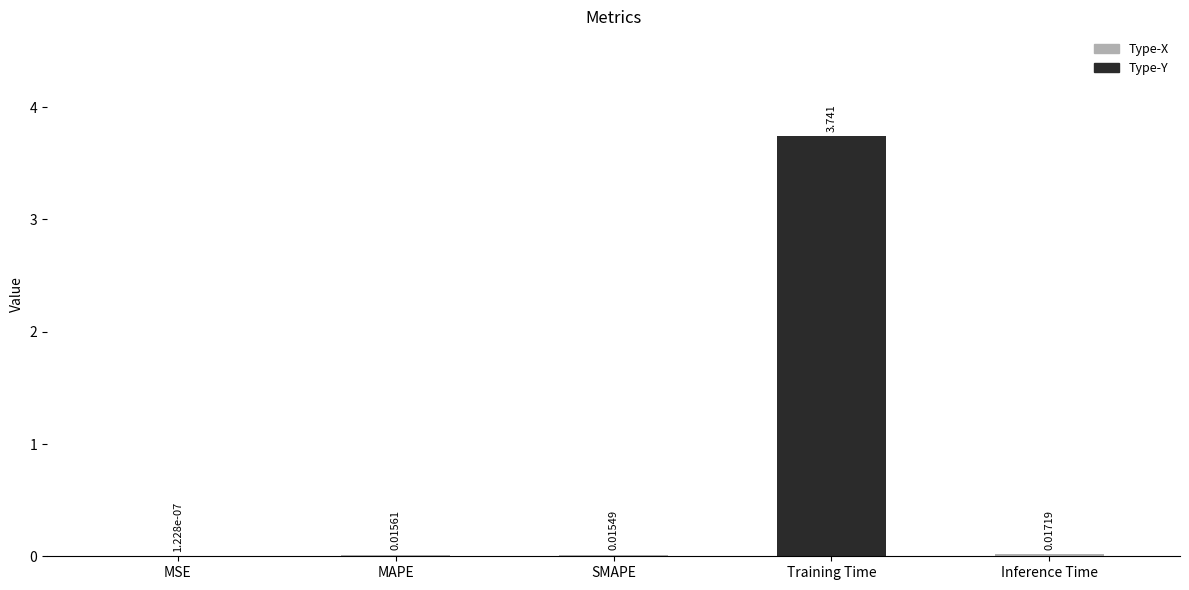

What is the change in value from Training Time to Inference Time?

-3.7